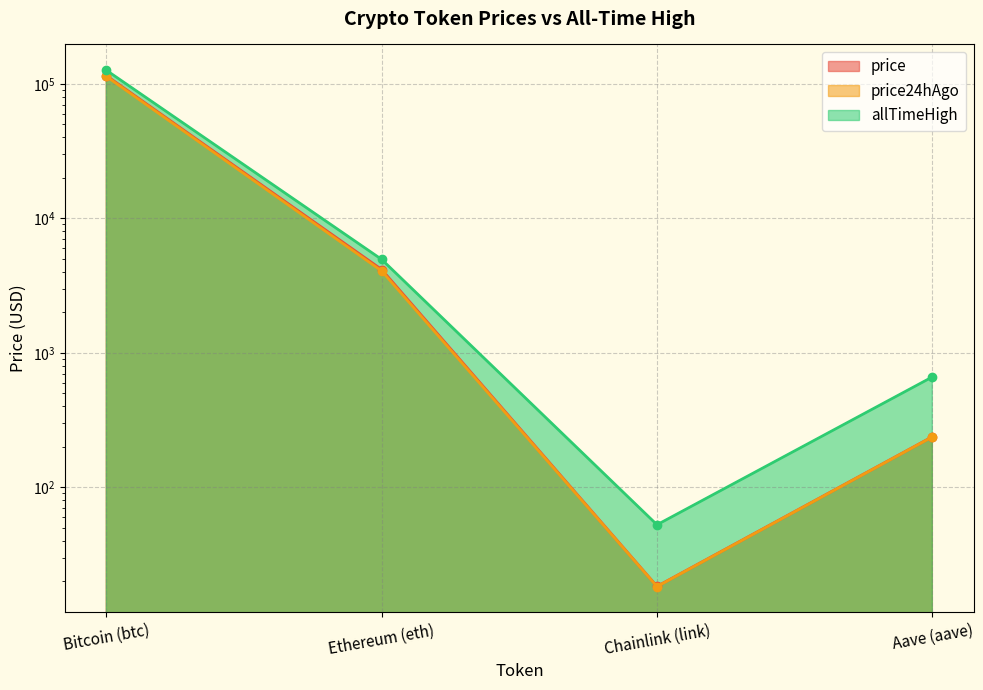

Reading right to left, list all the values displayed in this chart.

price: 237.7	18.4	4160.4	114936.0
price24hAgo: 237.1	18.3	4061.4	113494.0
allTimeHigh: 661.7	52.7	4946.1	126080.0